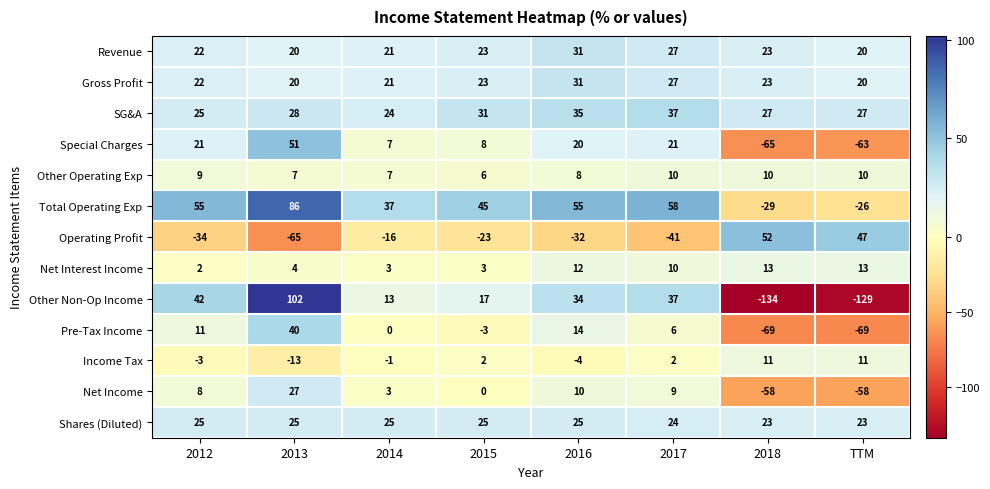

How many series are shown in this chart?

13